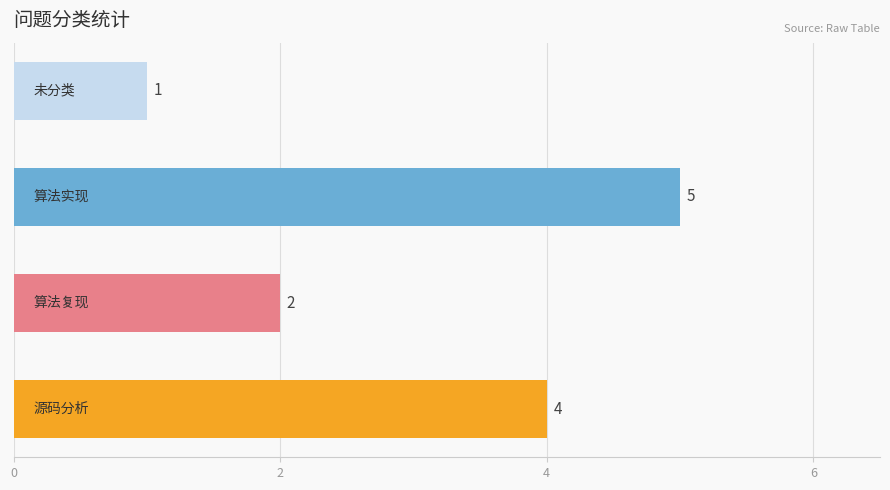

Reading bottom to top, what are all the values shown in this chart?

4	2	5	1